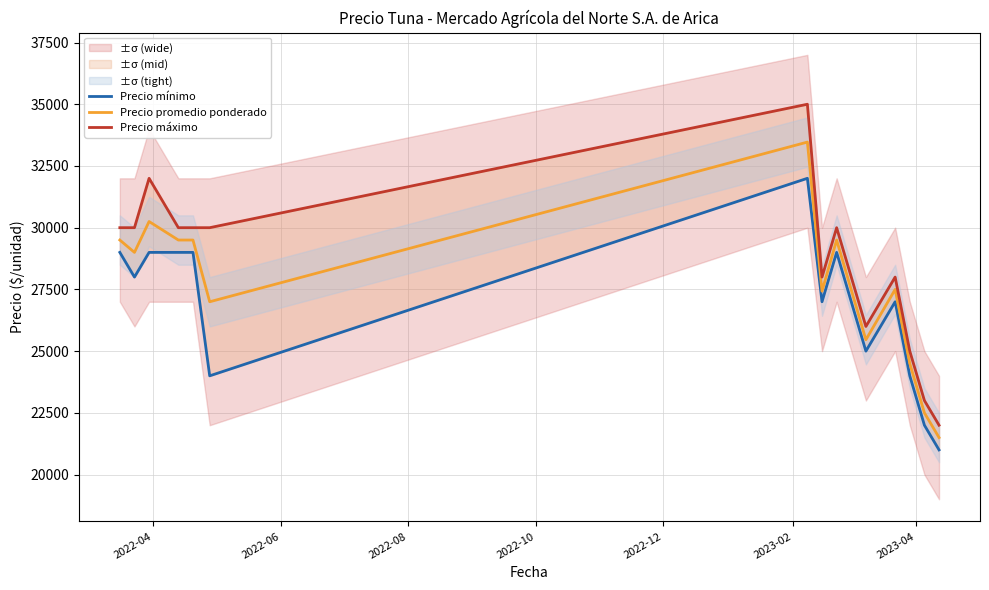

What is the minimum value for Precio promedio ponderado?

21500